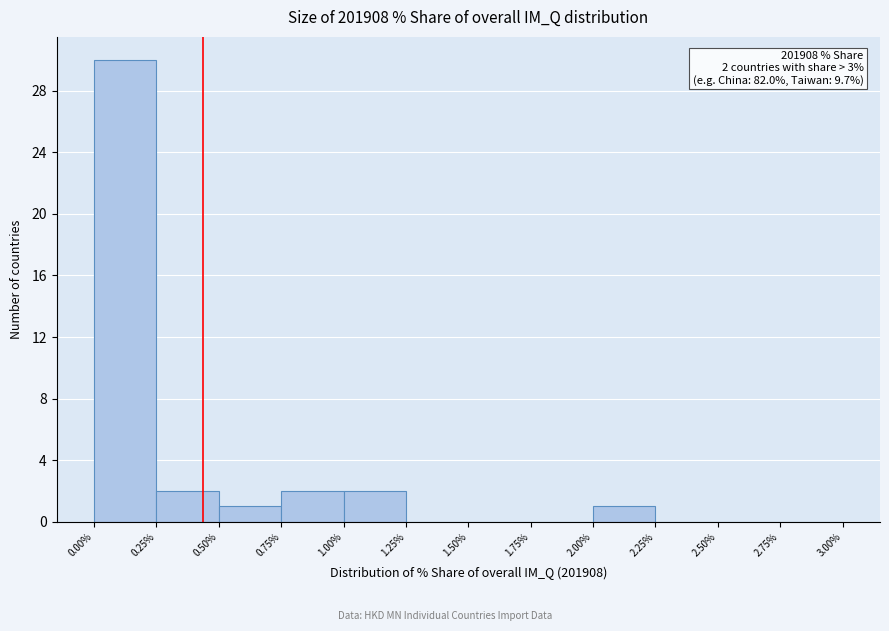

Which range on the x-axis has the tallest bar?

0.00% to 0.25%